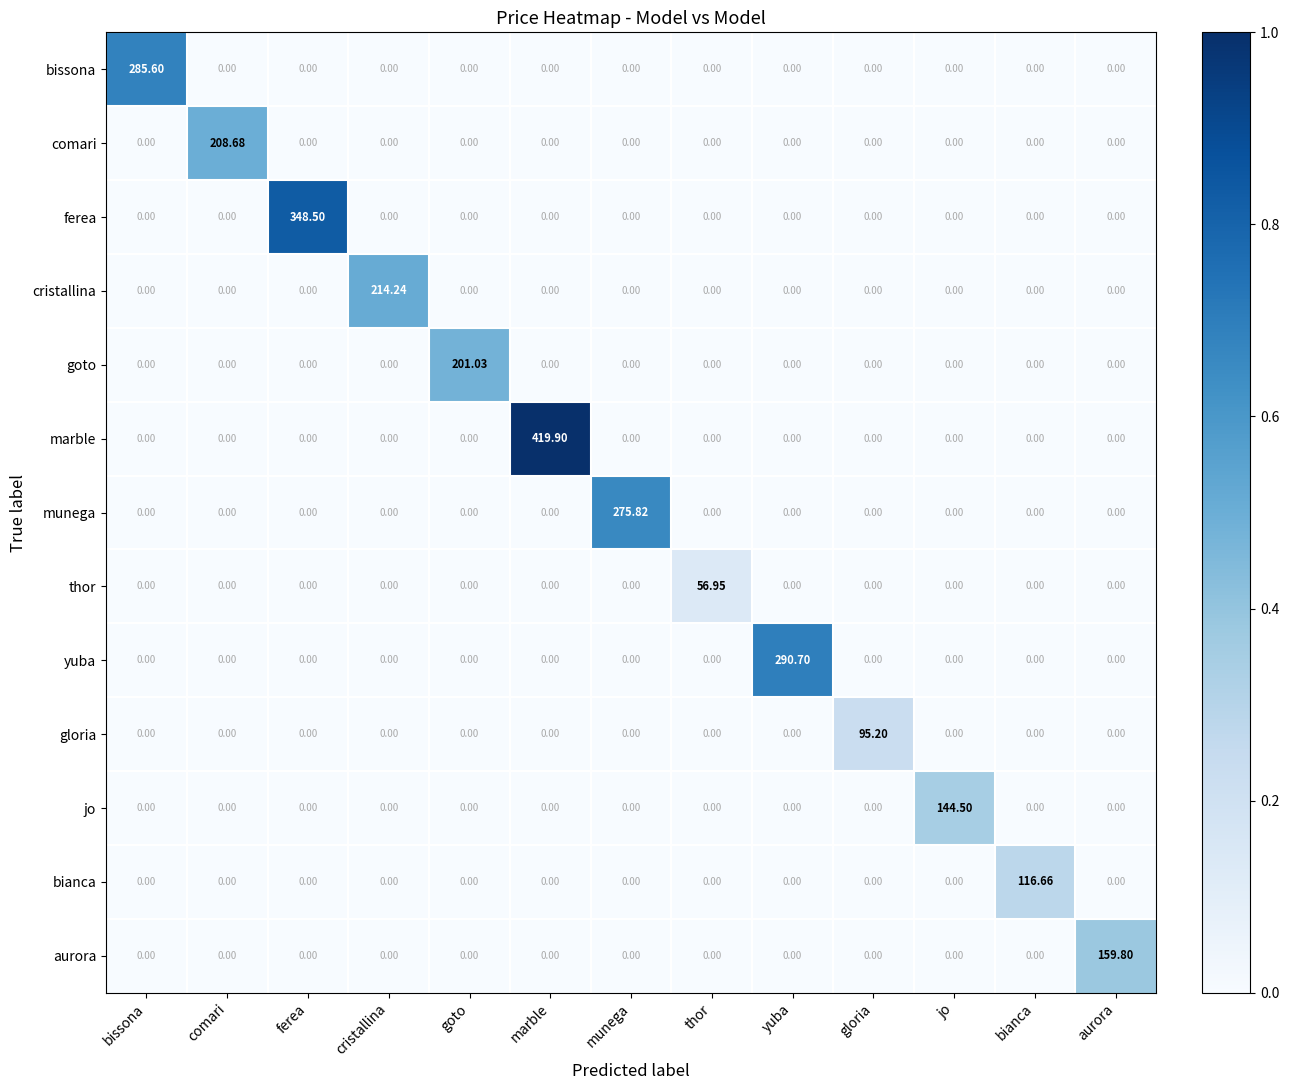

Rank the series by their maximum value, from highest to lowest.

marble, ferea, yuba, bissona, munega, cristallina, comari, goto, aurora, jo, bianca, gloria, thor